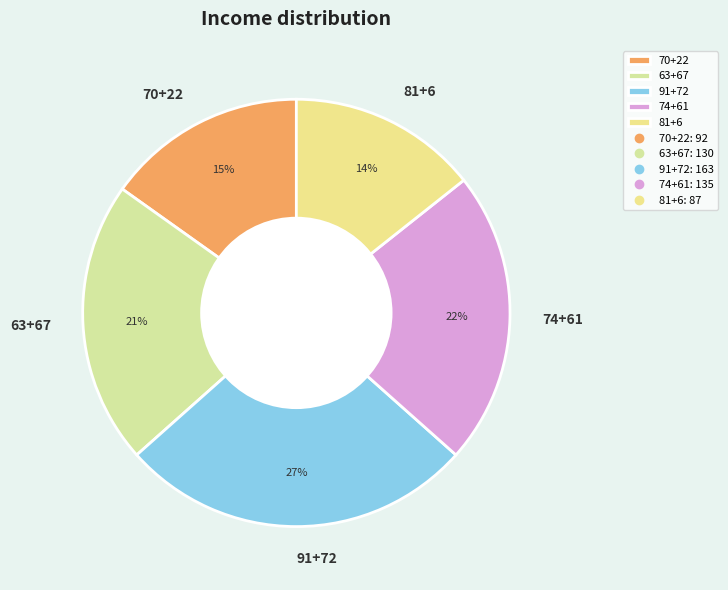

What is the ratio of the value at 91+72 to the value at 63+67?

1.3